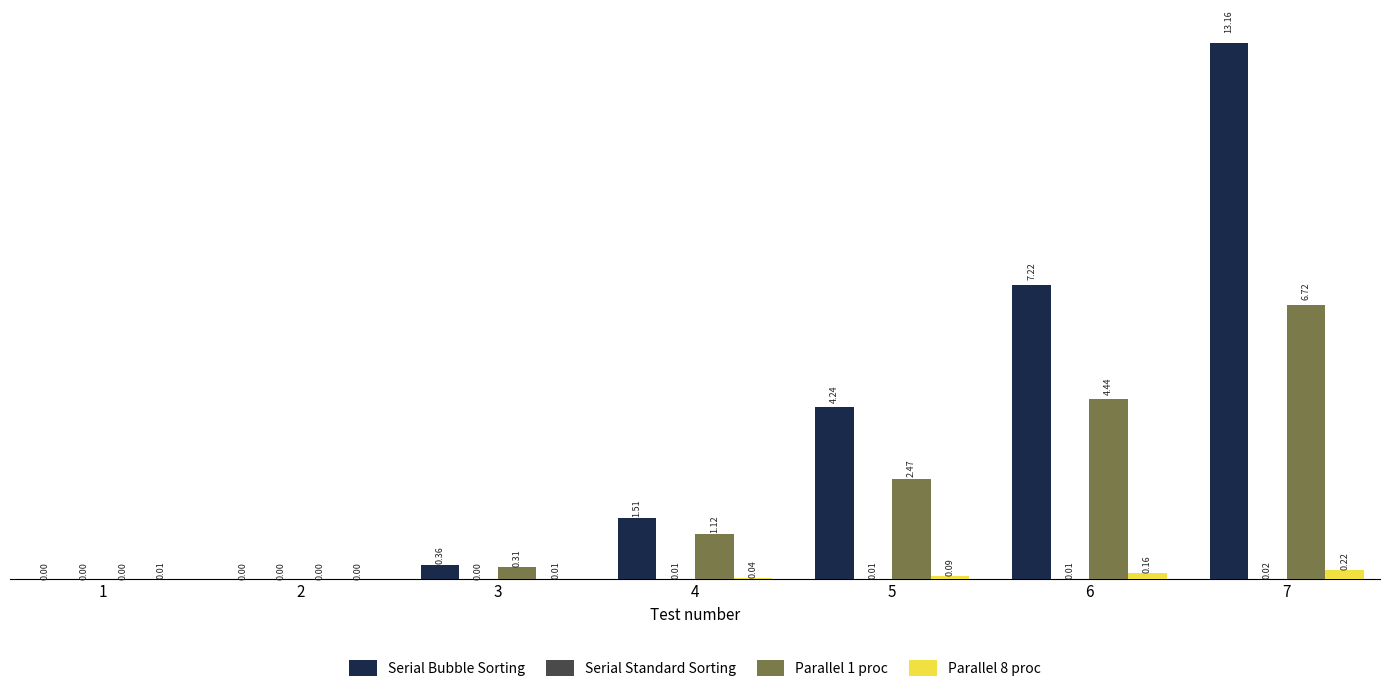

What is the total value across all series at 7?

20.1